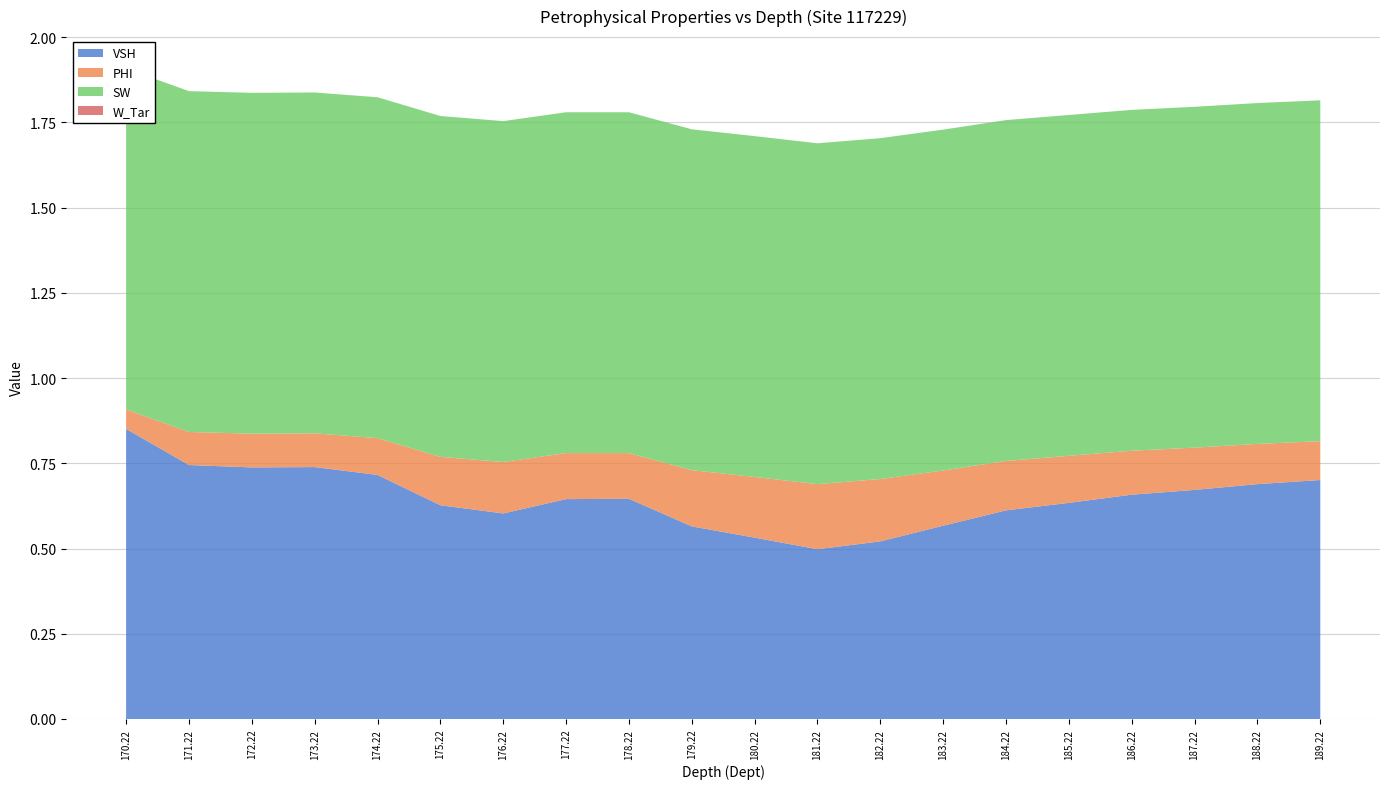

Reading left to right, transcribe all the data shown in this chart.

VSH: 170.22=0.9	171.22=0.7	172.22=0.7	173.22=0.7	174.22=0.7	175.22=0.6	176.22=0.6	177.22=0.6	178.22=0.6	179.22=0.6	180.22=0.5	181.22=0.5	182.22=0.5	183.22=0.6	184.22=0.6	185.22=0.6	186.22=0.7	187.22=0.7	188.22=0.7	189.22=0.7
PHI: 170.22=0.1	171.22=0.1	172.22=0.1	173.22=0.1	174.22=0.1	175.22=0.1	176.22=0.2	177.22=0.1	178.22=0.1	179.22=0.2	180.22=0.2	181.22=0.2	182.22=0.2	183.22=0.2	184.22=0.1	185.22=0.1	186.22=0.1	187.22=0.1	188.22=0.1	189.22=0.1
SW: 170.22=1.0	171.22=1.0	172.22=1.0	173.22=1.0	174.22=1.0	175.22=1.0	176.22=1.0	177.22=1.0	178.22=1.0	179.22=1.0	180.22=1.0	181.22=1.0	182.22=1.0	183.22=1.0	184.22=1.0	185.22=1.0	186.22=1.0	187.22=1.0	188.22=1.0	189.22=1.0
W_Tar: 170.22=0.0	171.22=0.0	172.22=0.0	173.22=0.0	174.22=0.0	175.22=0.0	176.22=0.0	177.22=0.0	178.22=0.0	179.22=0.0	180.22=0.0	181.22=0.0	182.22=0.0	183.22=0.0	184.22=0.0	185.22=0.0	186.22=0.0	187.22=0.0	188.22=0.0	189.22=0.0